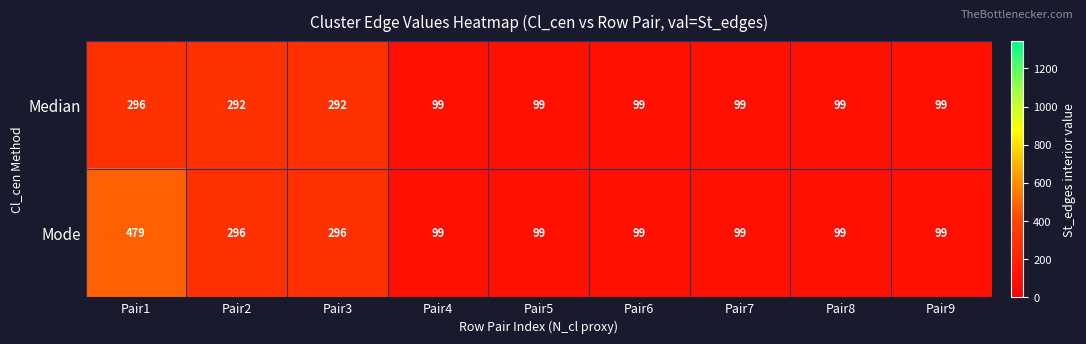

What is the difference between the maximum and second lowest values in the Median series?

197